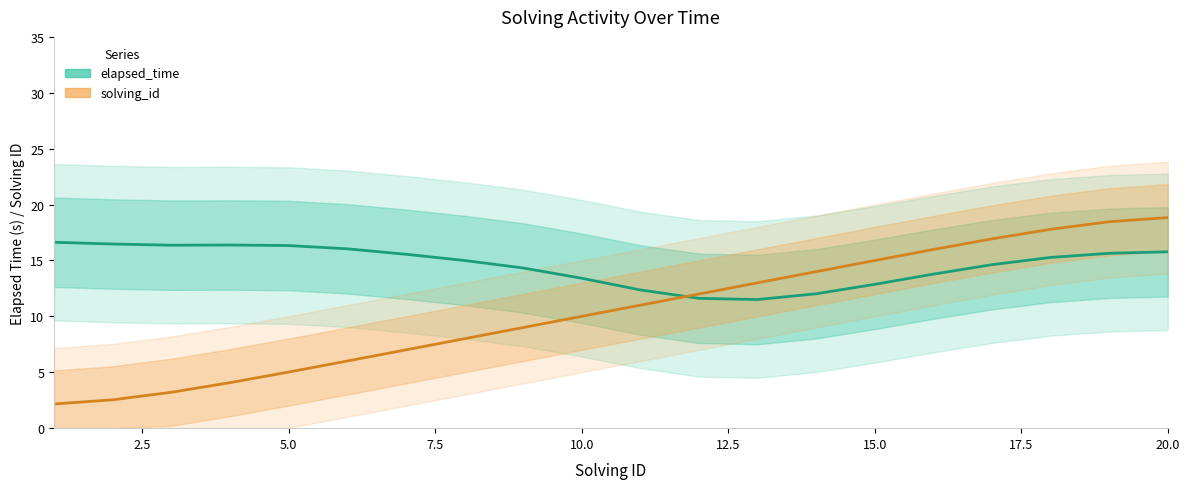

How many values in the elapsed_time (smoothed) series exceed 15?

11